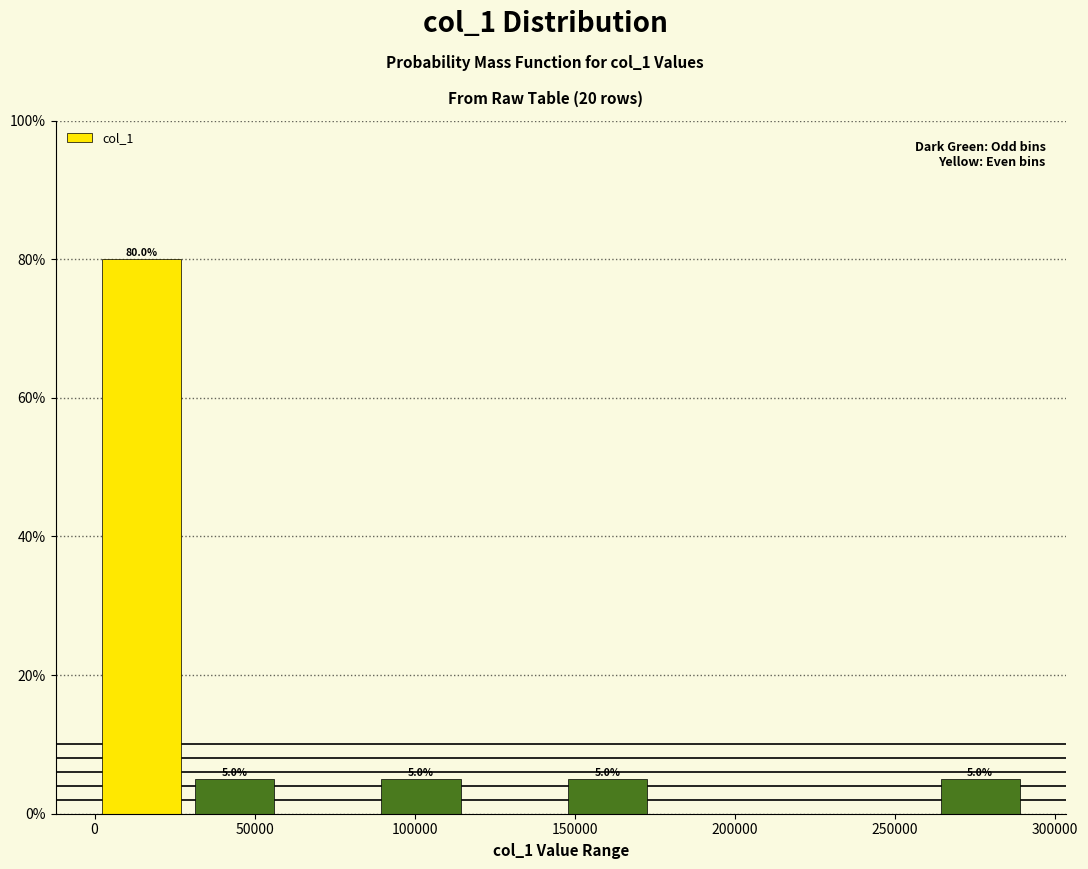

Which range on the x-axis has the tallest bar?

0 to 30000